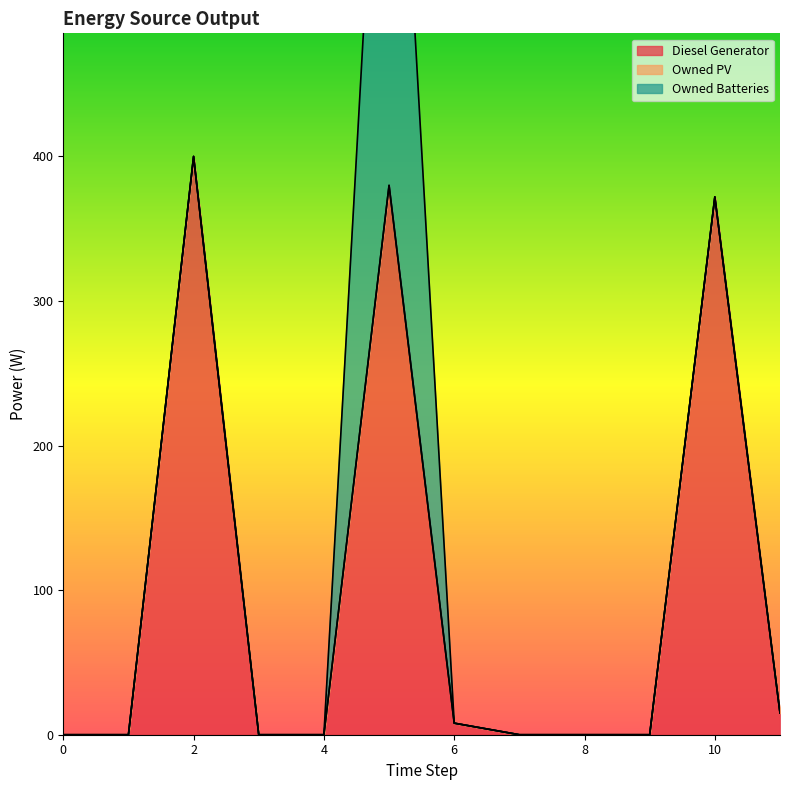

Count the number of data series in this chart.

3